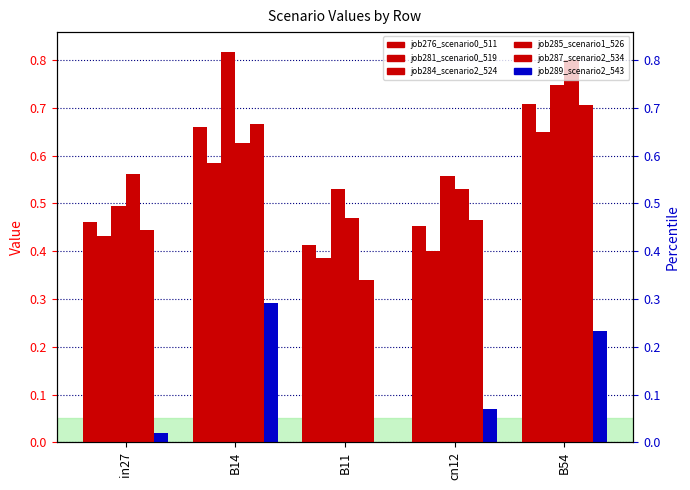

How many bars are there in each group?

6